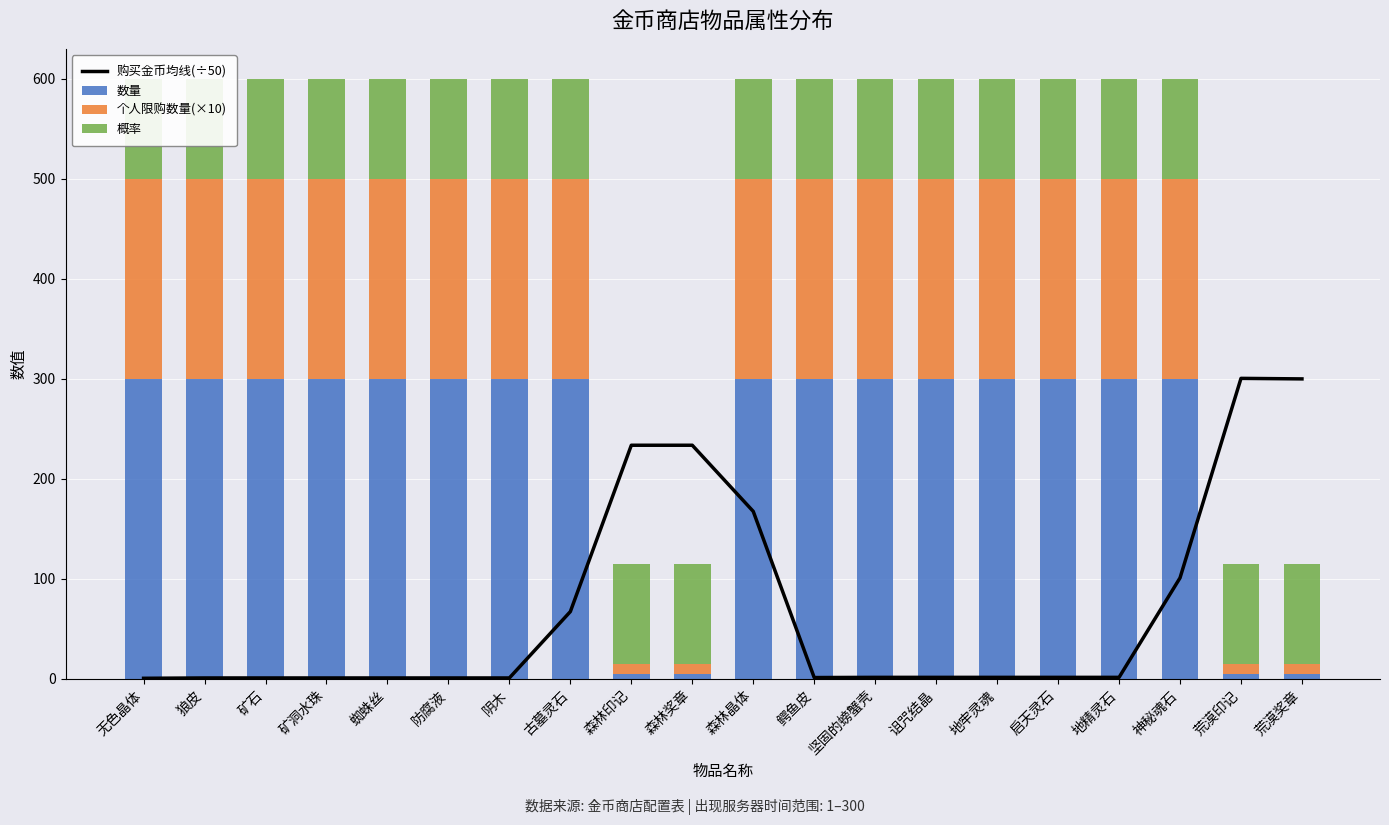

What is the difference between the maximum and second lowest values in the 购买金币均线(÷50) series?

299.5